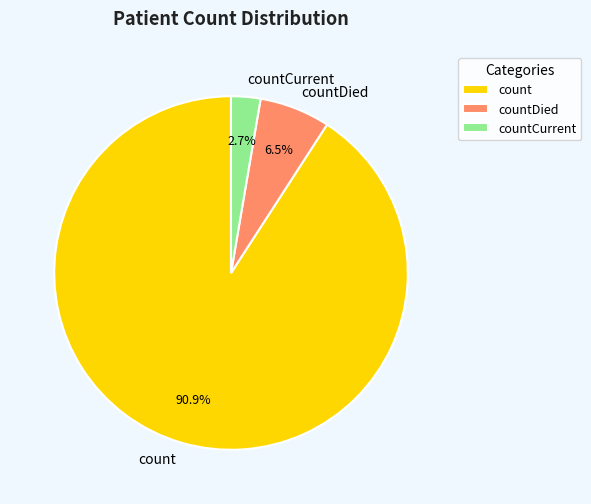

Rank the categories by value from highest to lowest.

count, countDied, countCurrent